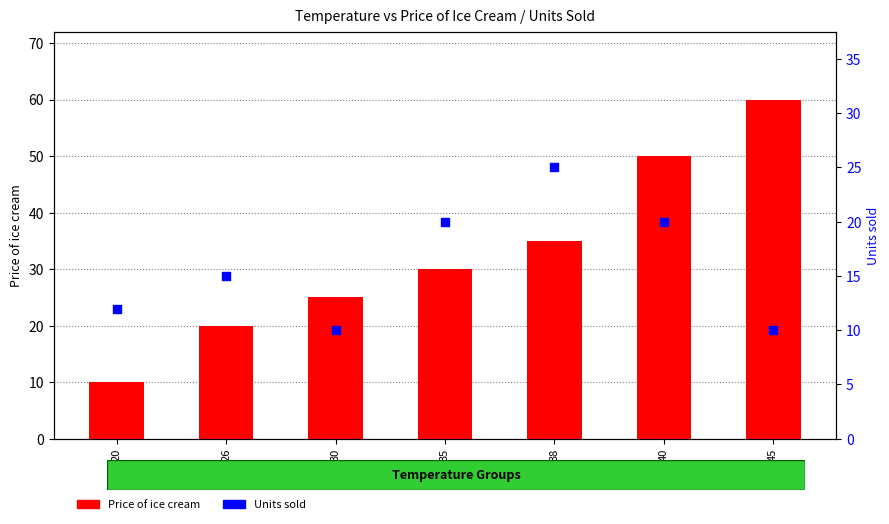

Which series contains the lowest Y value?

Price of ice cream